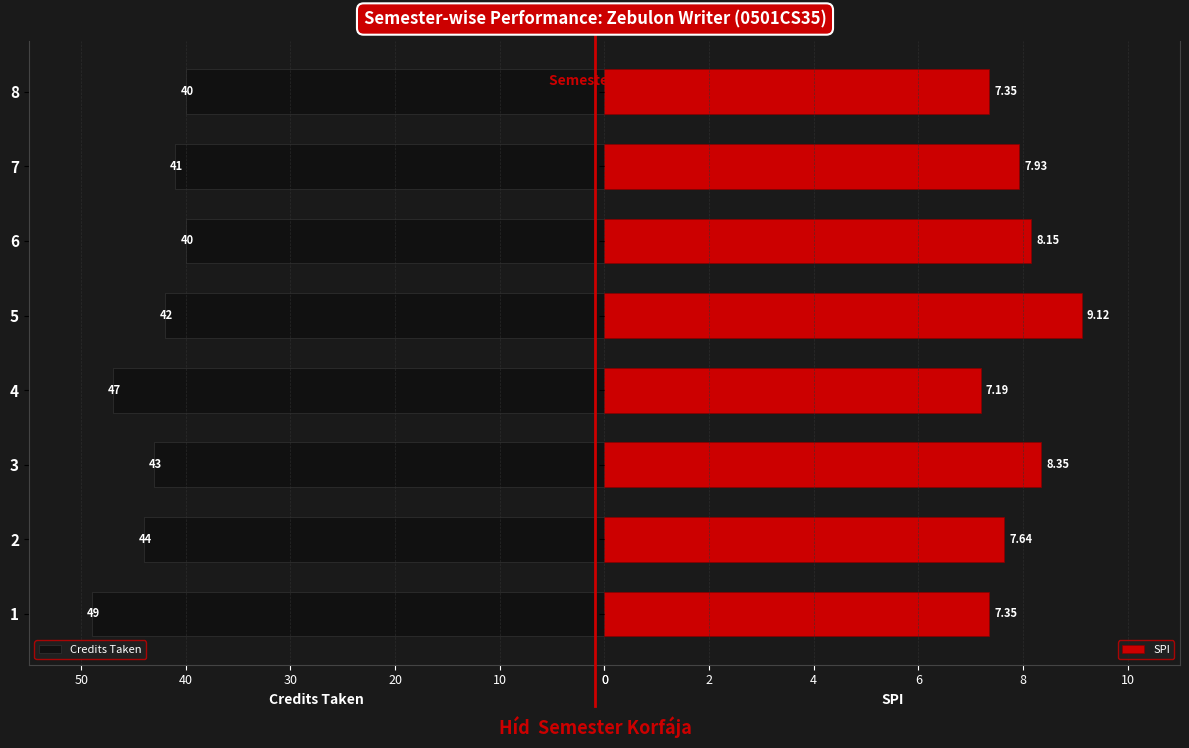

How many data points does each series have?

8